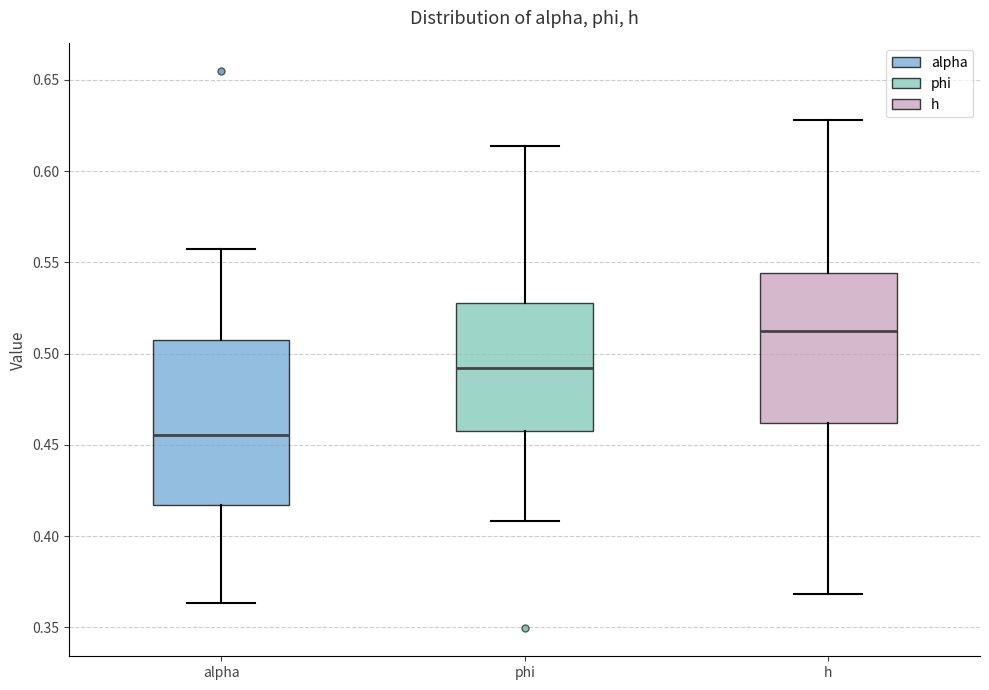

Which box has the highest median line?

h